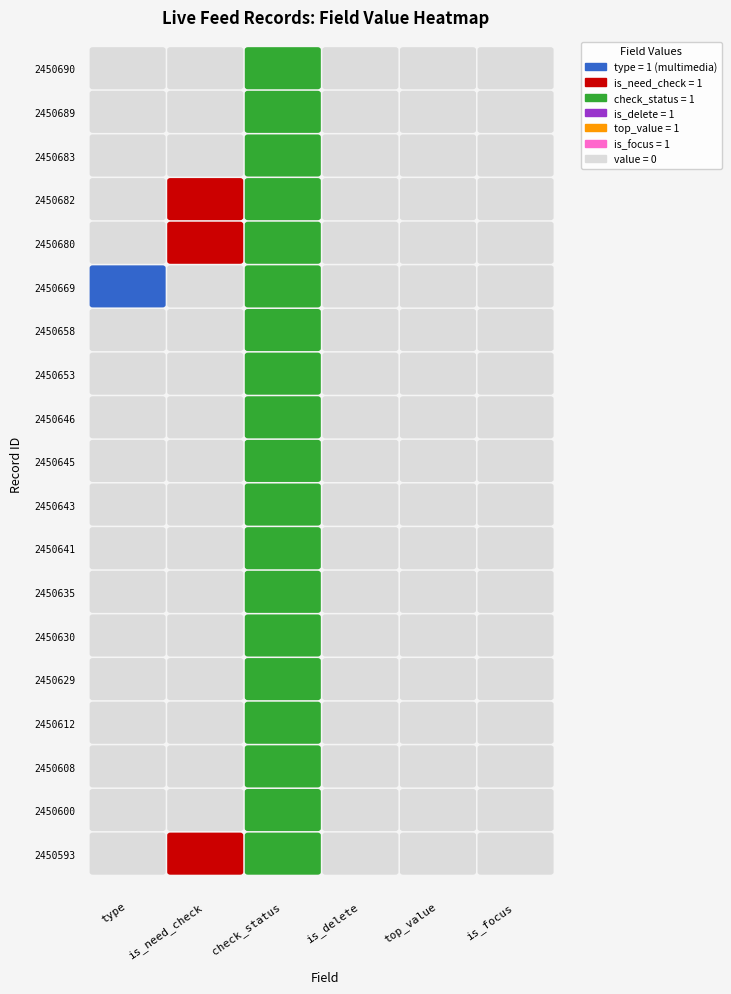

At how many categories does at least one series exceed 0?

3